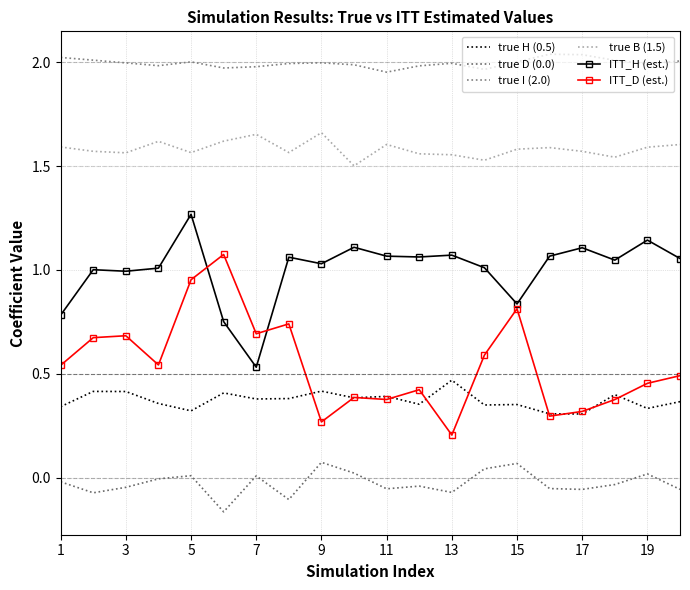

What is the average value of the ITT_H (est.) series?

1.0